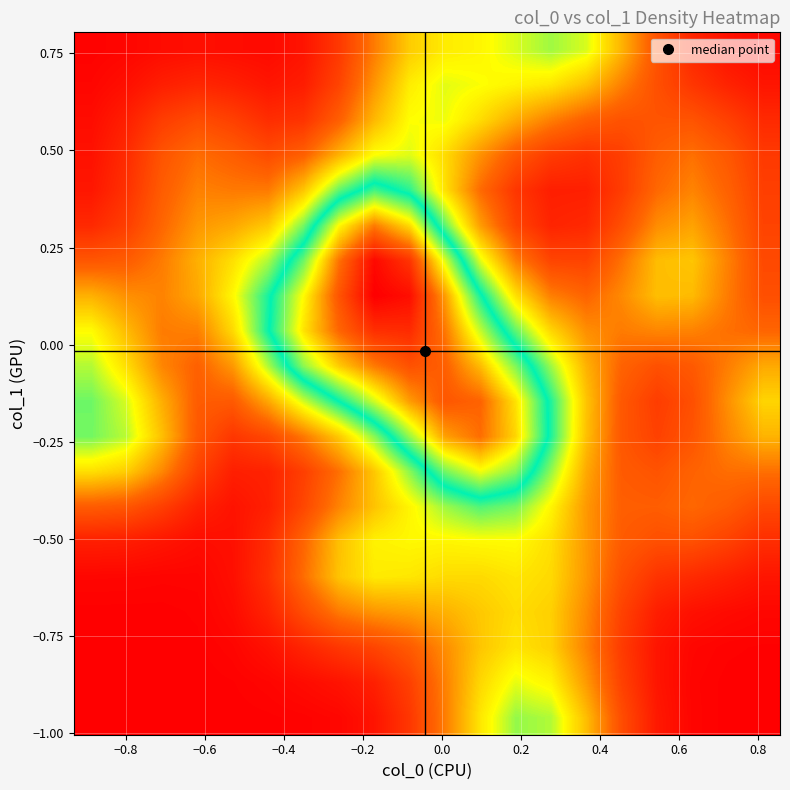

At how many categories does at least one series exceed 0?

20